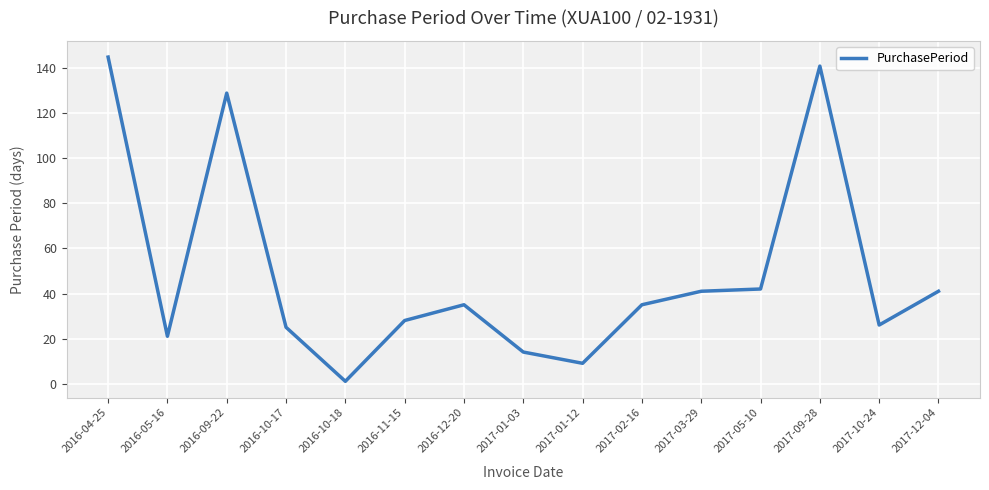

At which category does the data reach its first local peak?

2016-09-22